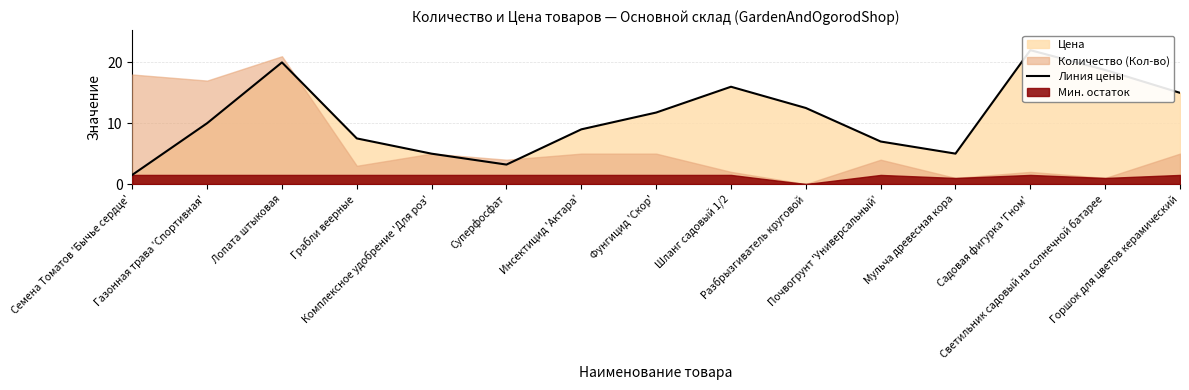

Reading left to right, list all the values displayed in this chart.

Семена Томатов 'Бычье сердце'=1.5	Газонная трава 'Спортивная'=10.0	Лопата штыковая=20.0	Грабли веерные=7.5	Комплексное удобрение 'Для роз'=5.0	Суперфосфат=3.2	Инсектицид 'Актара'=9.0	Фунгицид 'Скор'=11.8	Шланг садовый 1/2=16.0	Разбрызгиватель круговой=12.5	Почвогрунт 'Универсальный'=7.0	Мульча древесная кора=5.0	Садовая фигурка 'Гном'=22.0	Светильник садовый на солнечной батарее=18.8	Горшок для цветов керамический=15.0